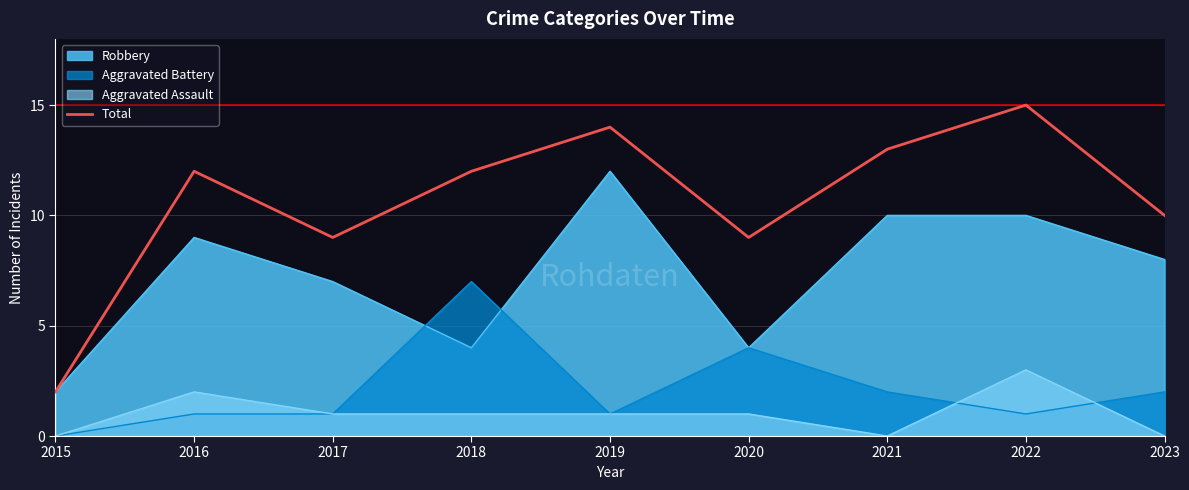

What is the value of the 4th point from the left?

12